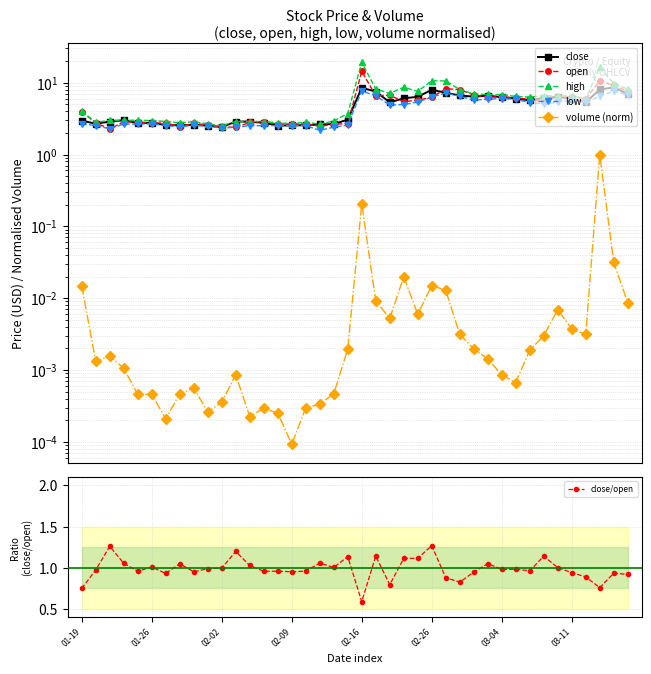

What is the value of the open point at the 18th from the left?

2.5